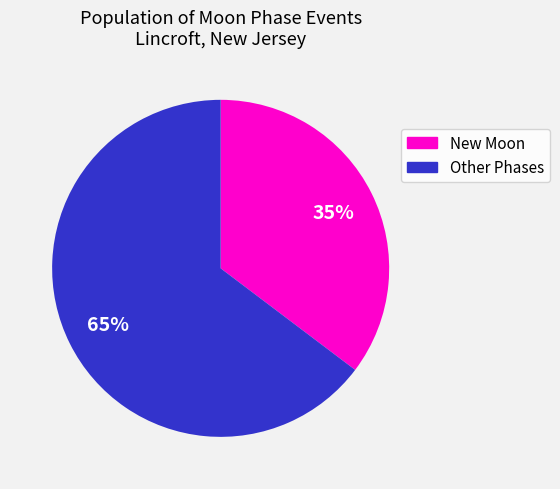

Count the number of slices in the pie.

2